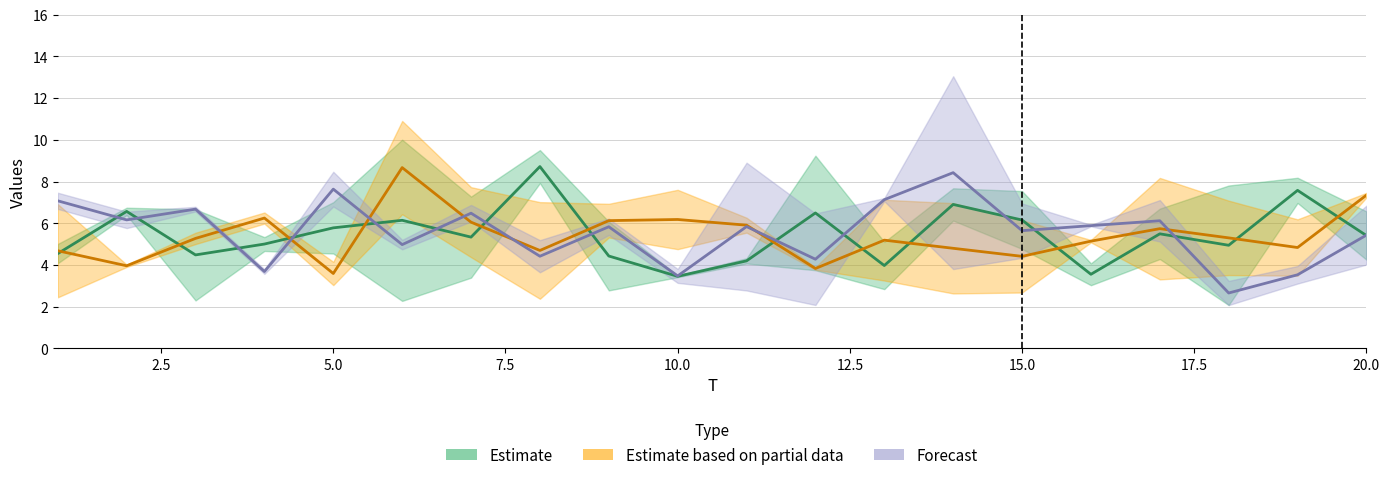

What is the sum of all Forecast values?

111.4